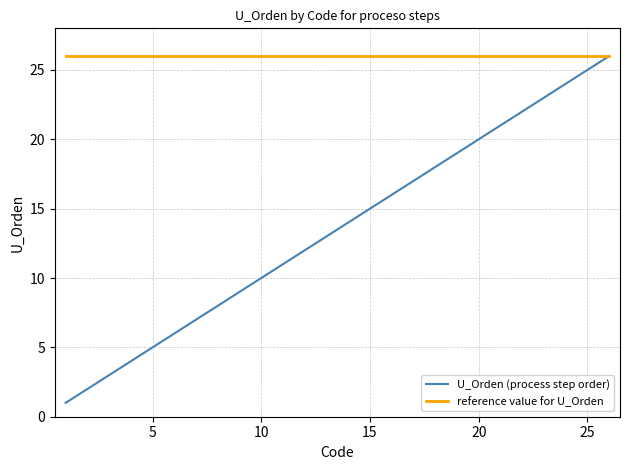

List the series in order of their overall mean, highest first.

reference value for U_Orden, U_Orden (process step order)